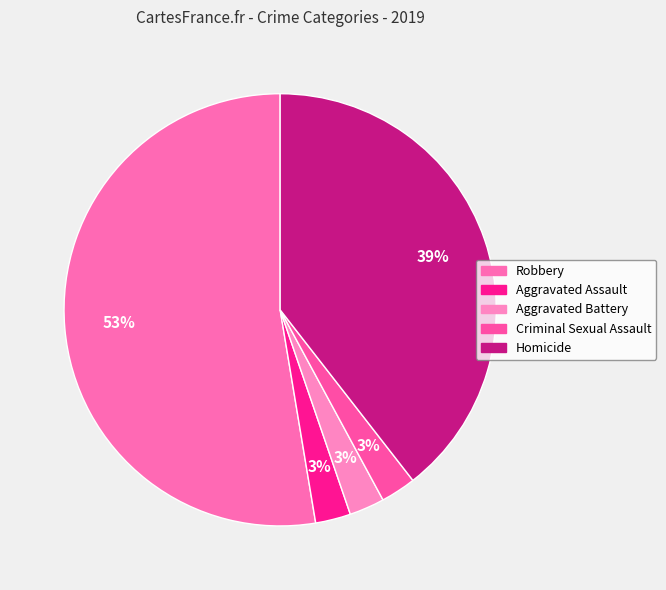

What percentage do Aggravated Battery and Aggravated Assault together represent?

5.3%